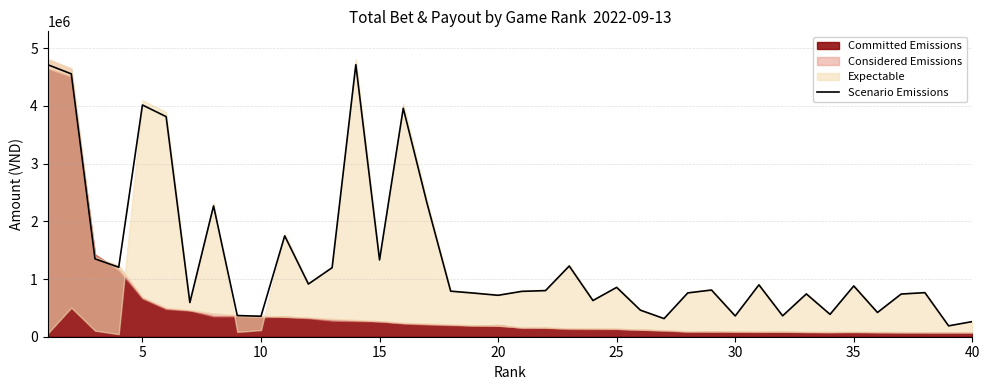

What is the maximum value shown in the chart?

4716140.8